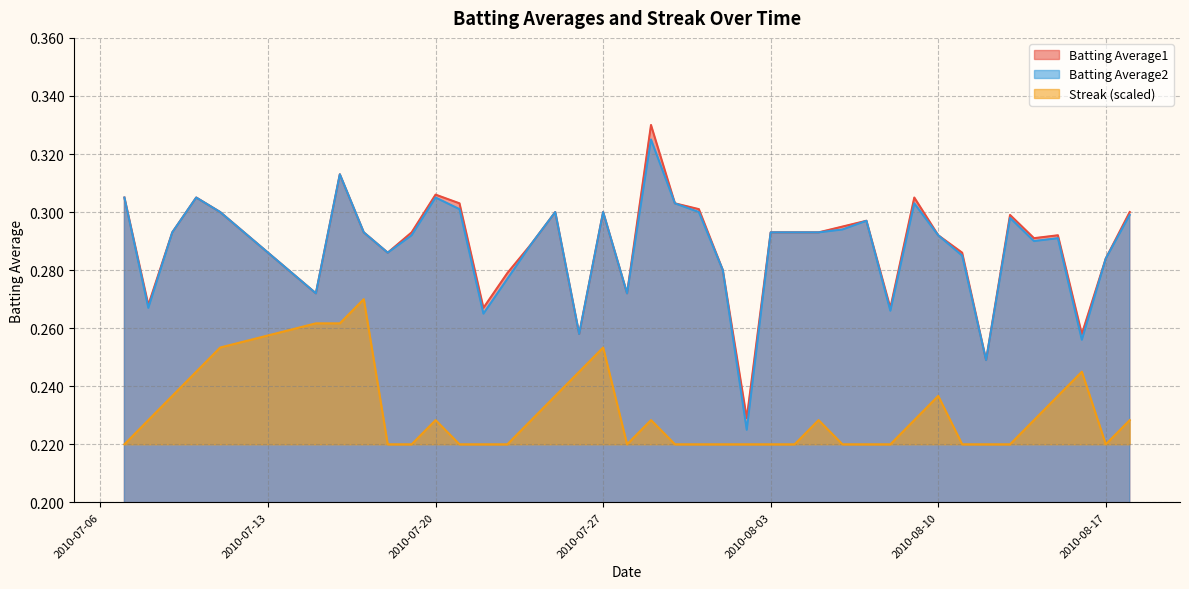

How many lines are shown in the chart?

3